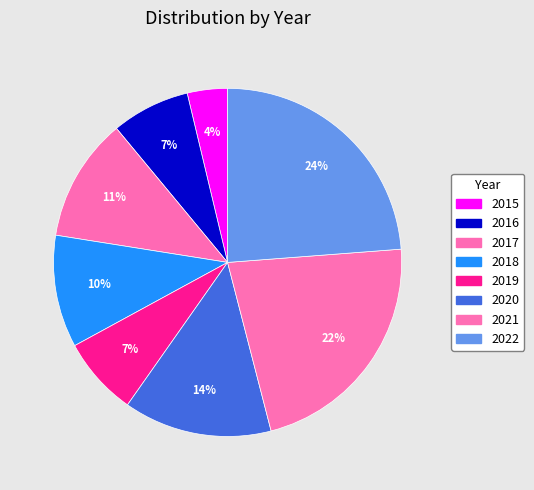

How many segments does this pie chart have?

8